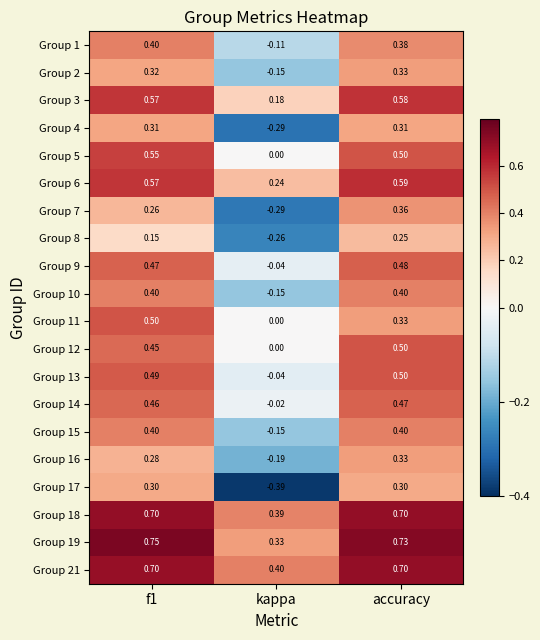

Which category has the lowest value in the Group 14 series?

kappa